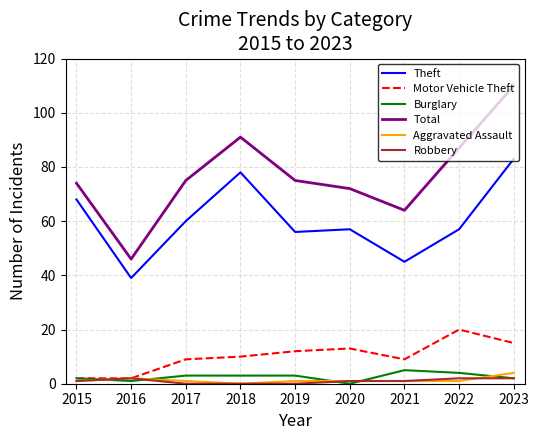

True or false: Total and Burglary intersect in this chart.

False